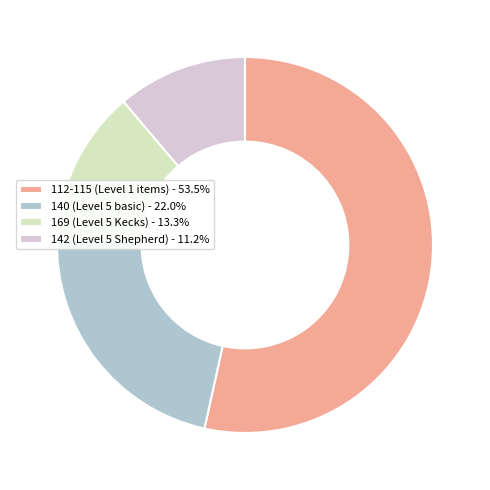

Count the number of slices in the pie.

4